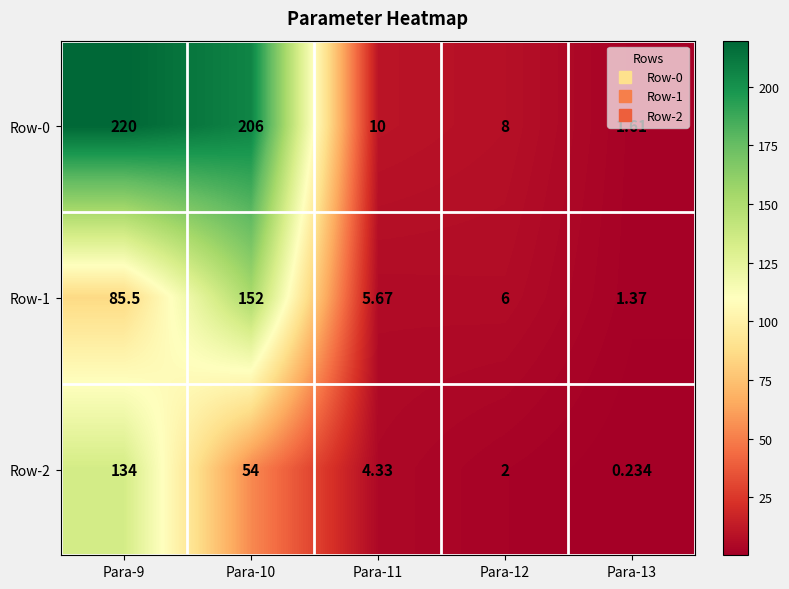

What is the spread (max minus min) of values at Para-10?

152.0